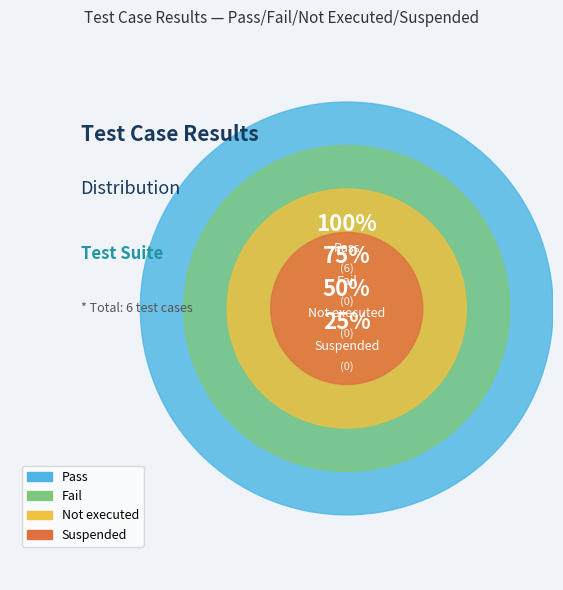

How many segments does this pie chart have?

4